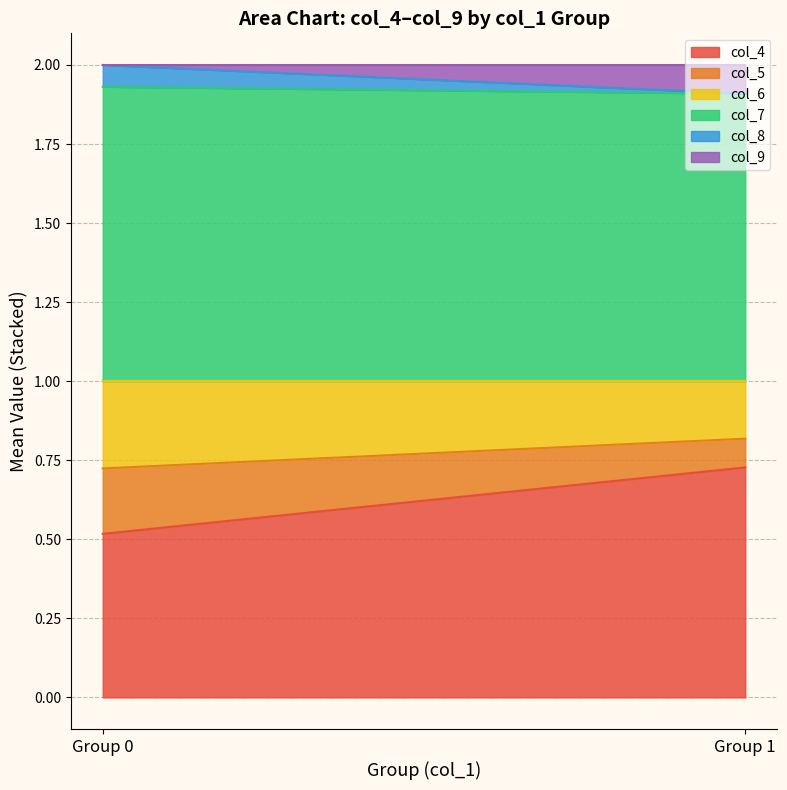

Does the chart have visible grid lines?

Yes